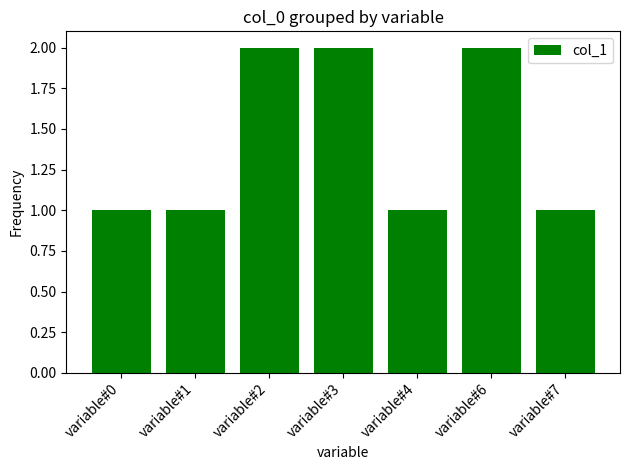

Reading right to left, what are all the values shown in this chart?

variable#7=1	variable#6=2	variable#4=1	variable#3=2	variable#2=2	variable#1=1	variable#0=1